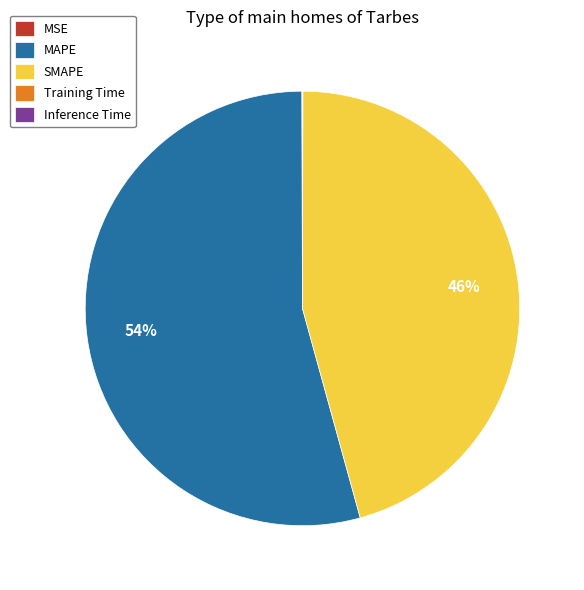

Which slice is the largest?

MAPE